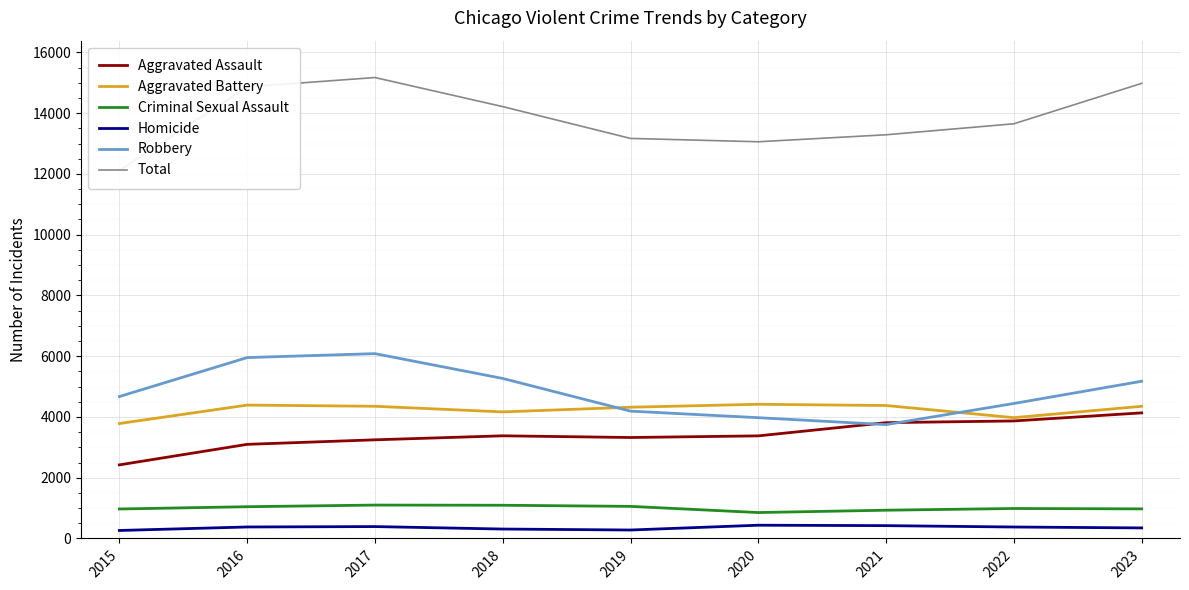

Reading left to right, transcribe all the data shown in this chart.

Aggravated Assault: 2015=2422	2016=3098	2017=3247	2018=3379	2019=3323	2020=3377	2021=3812	2022=3868	2023=4134
Aggravated Battery: 2015=3783	2016=4390	2017=4351	2018=4166	2019=4320	2020=4417	2021=4376	2022=3976	2023=4350
Criminal Sexual Assault: 2015=970	2016=1045	2017=1099	2018=1093	2019=1056	2020=853	2021=930	2022=986	2023=974
Homicide: 2015=263	2016=378	2017=391	2018=310	2019=278	2020=436	2021=422	2022=377	2023=347
Robbery: 2015=4671	2016=5954	2017=6084	2018=5267	2019=4191	2020=3975	2021=3748	2022=4443	2023=5175
Total: 2015=12109	2016=14865	2017=15172	2018=14215	2019=13168	2020=13058	2021=13288	2022=13650	2023=14980